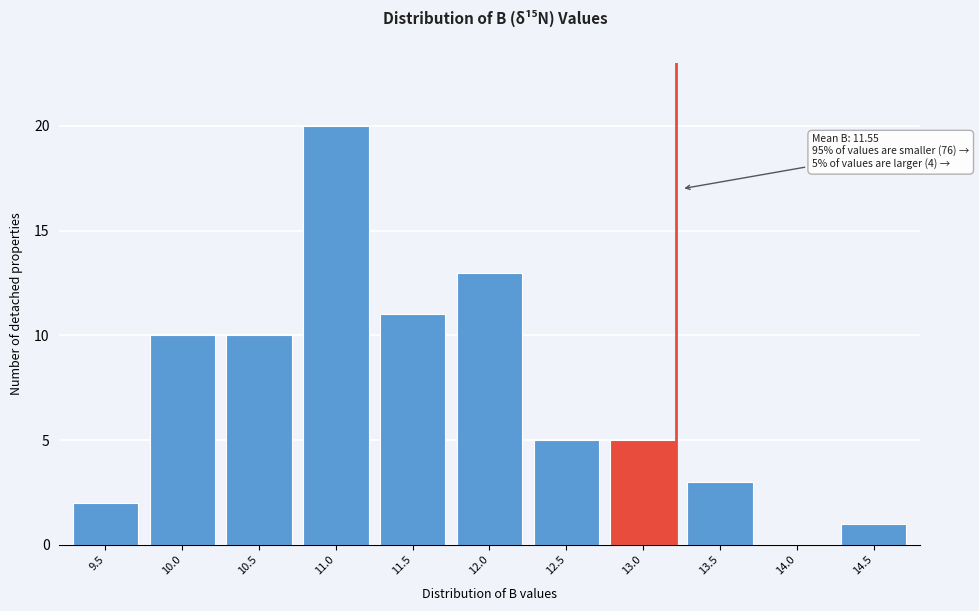

Reading left to right, extract all data points from this chart.

9.5=2	10.0=10	10.5=10	11.0=20	11.5=11	12.0=13	12.5=5	13.0=5	13.5=3	14.0=0	14.5=1